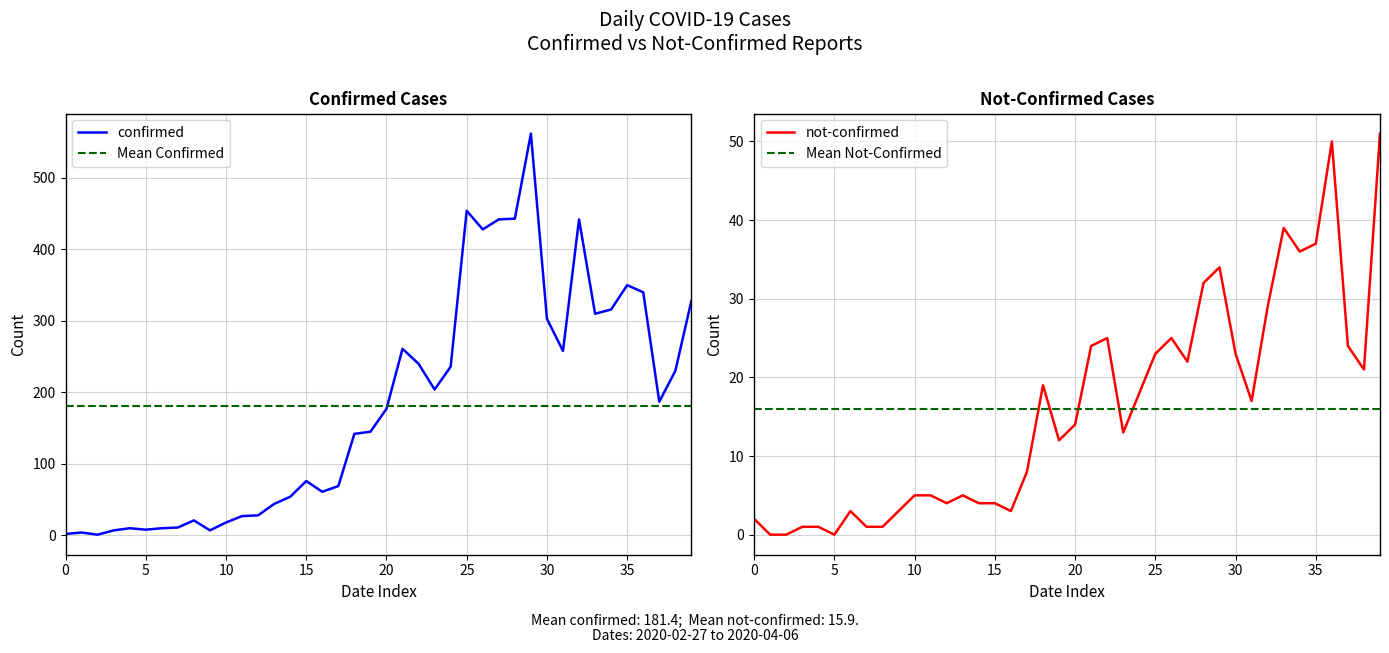

Where is the first local minimum for not-confirmed?

5